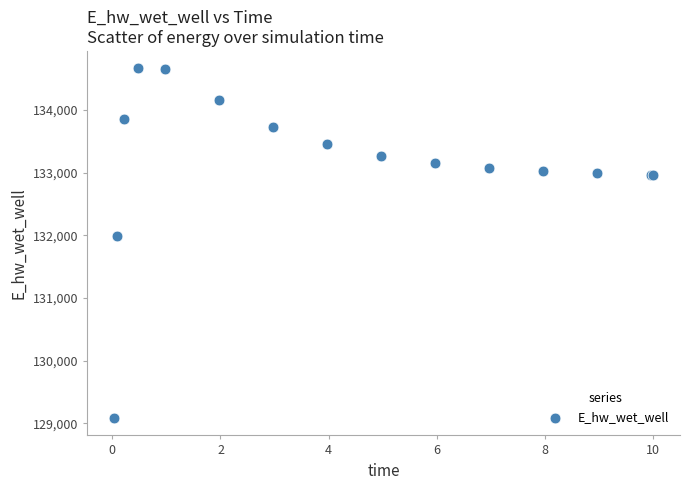

What Y value in the scatter plot is closest to 131873?

131995.3